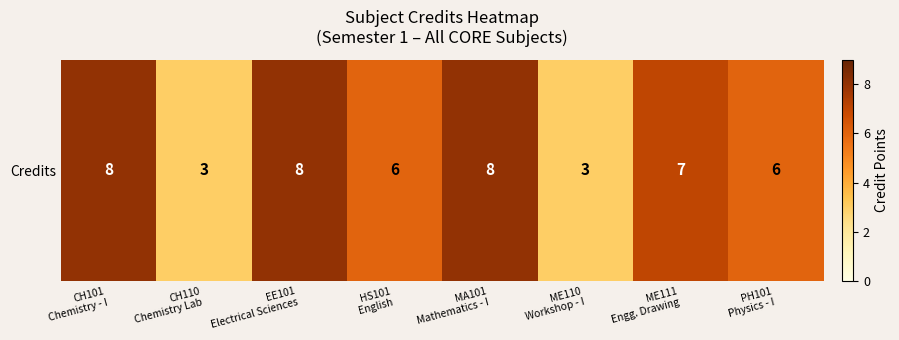

Reading left to right, what are all the values shown in this chart?

8	3	8	6	8	3	7	6